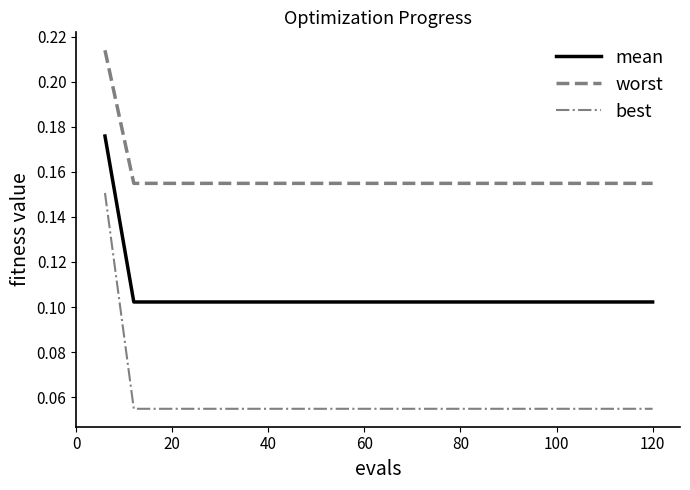

Which series has the largest range (max minus min)?

best